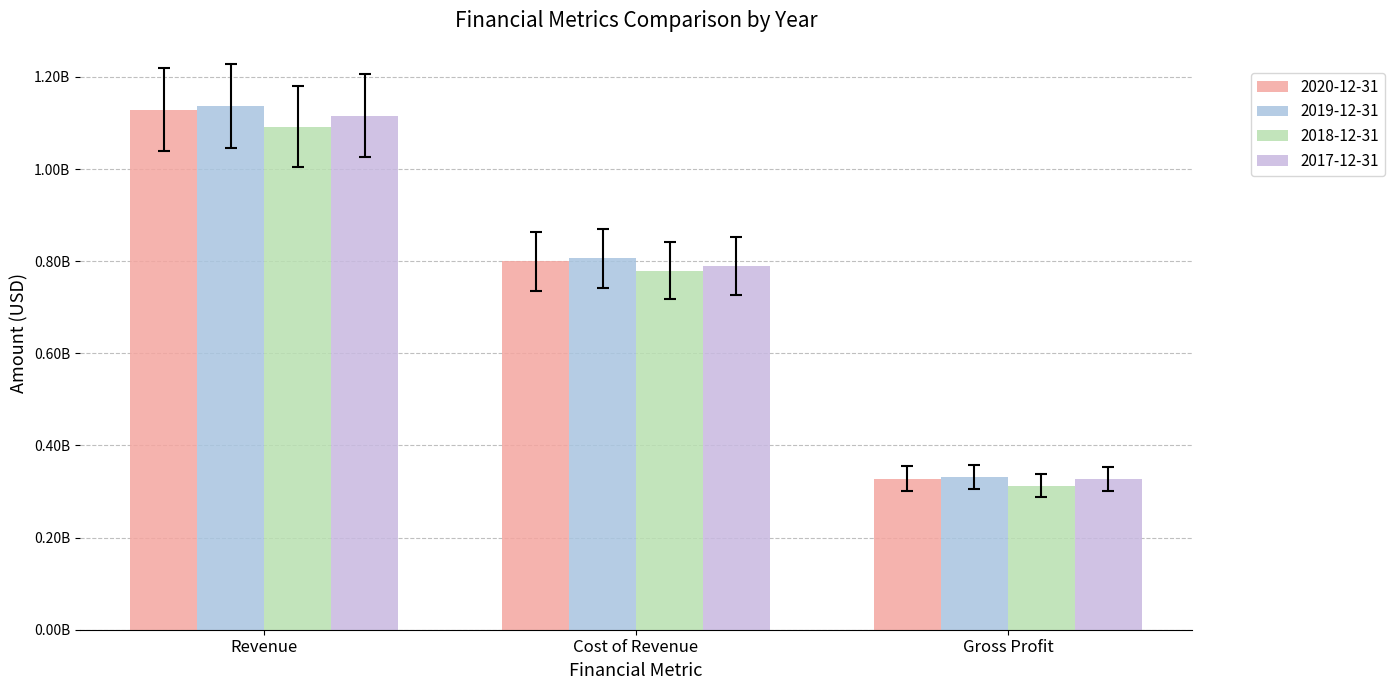

Does the chart contain any negative values?

No